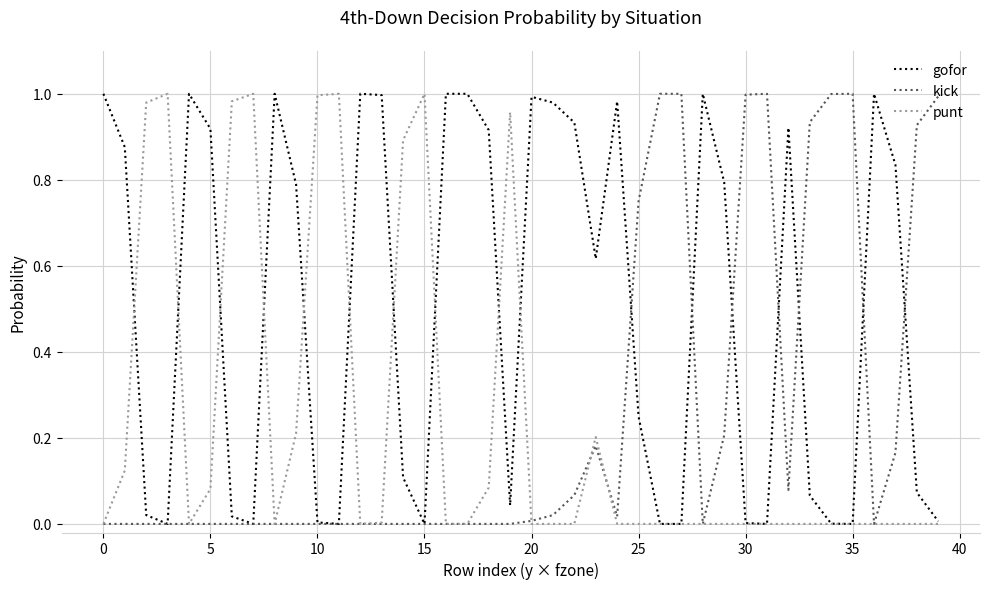

What are all the series names shown in the legend?

gofor, kick, punt